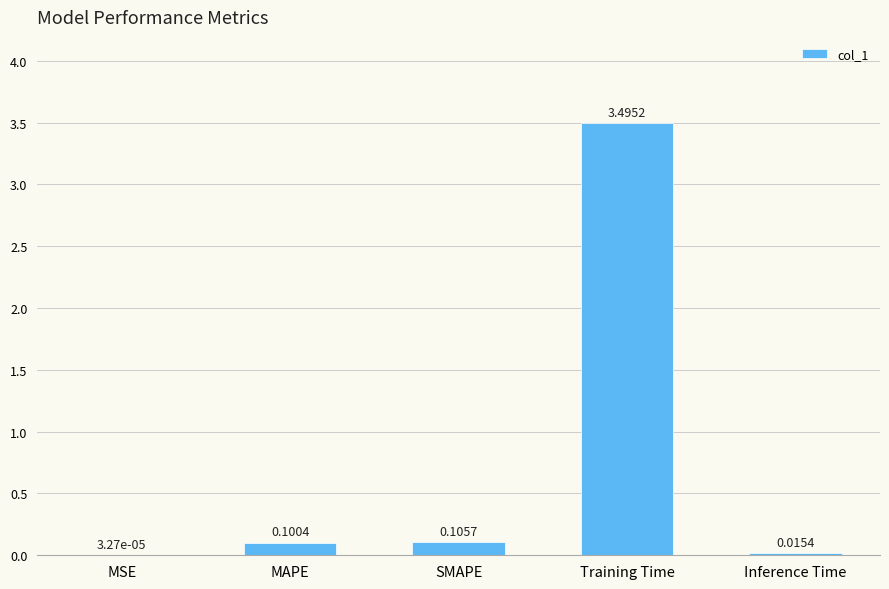

At which label is the value closest to 1?

SMAPE